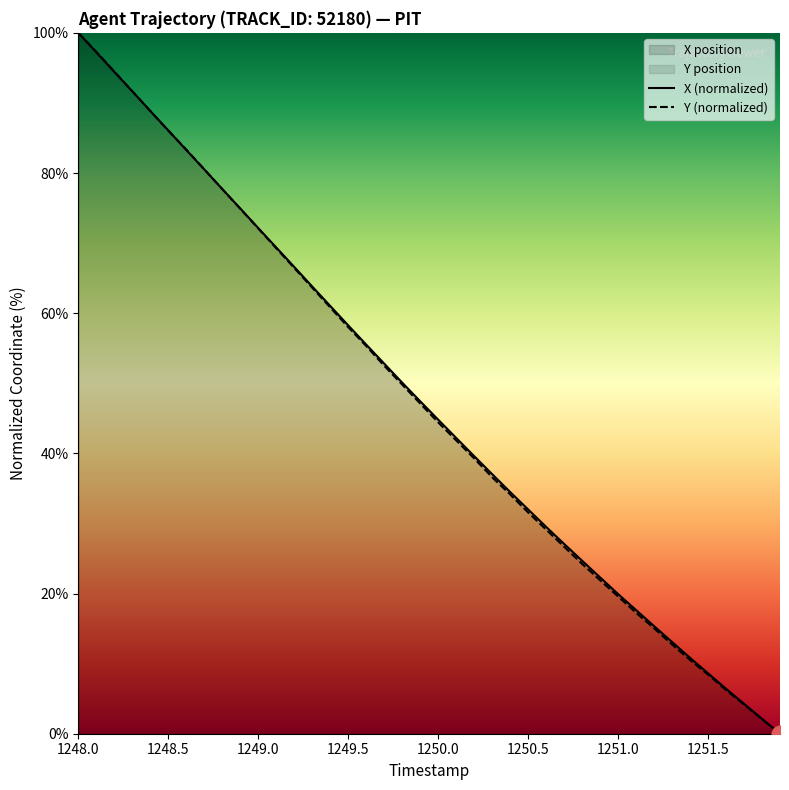

At which category is the sum across all series the highest?

1248.0